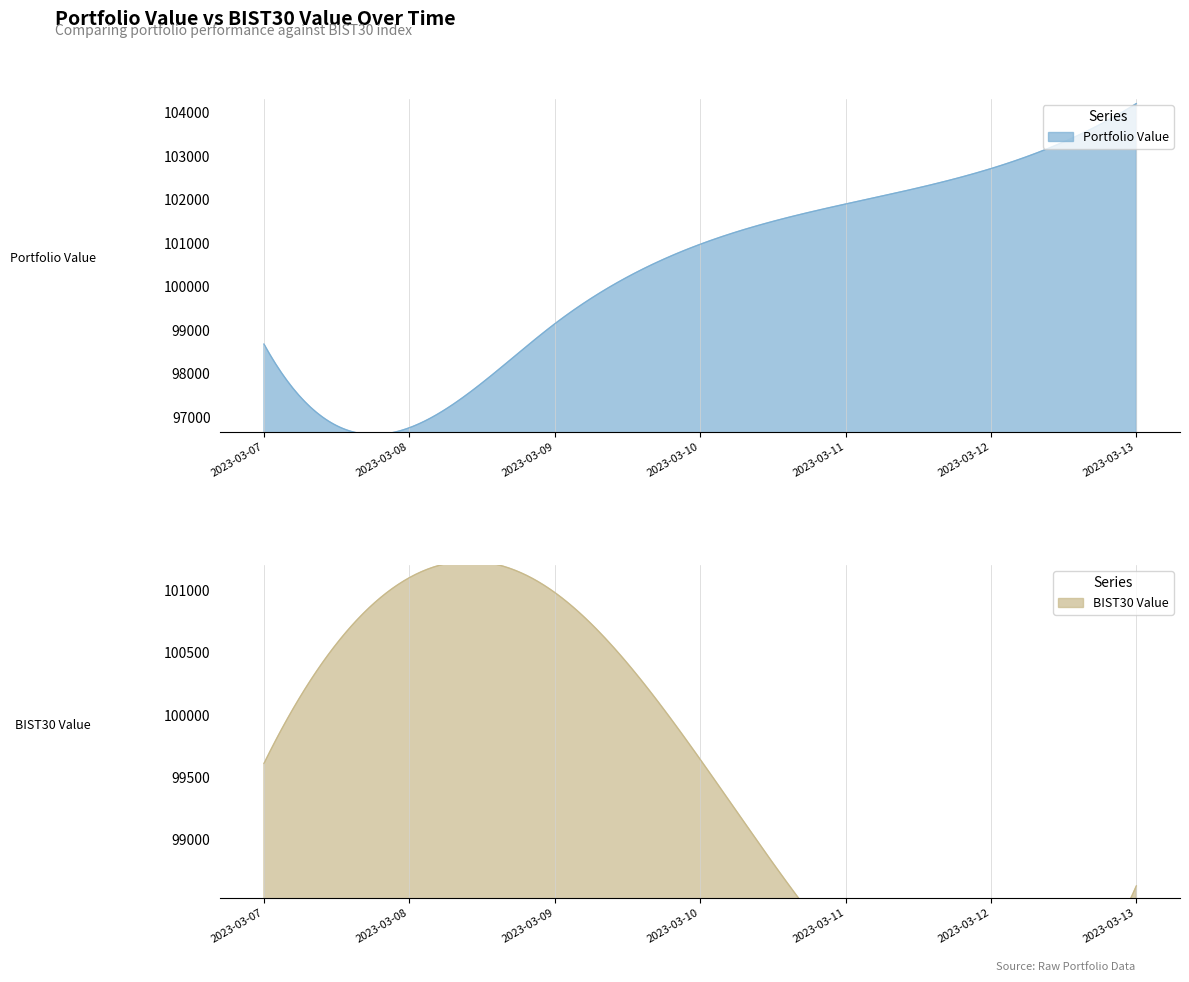

What is the maximum value for BIST30 Value?

101105.6